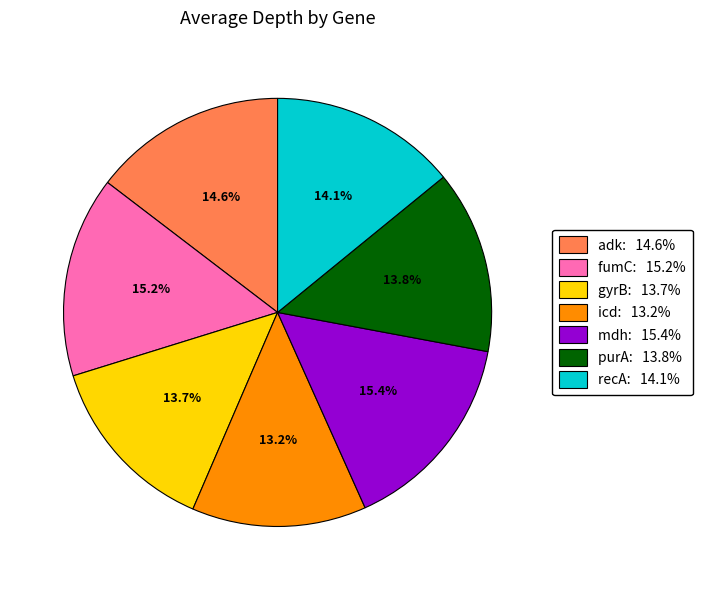

To the nearest percent, what is the combined percentage of mdh and fumC?

31%